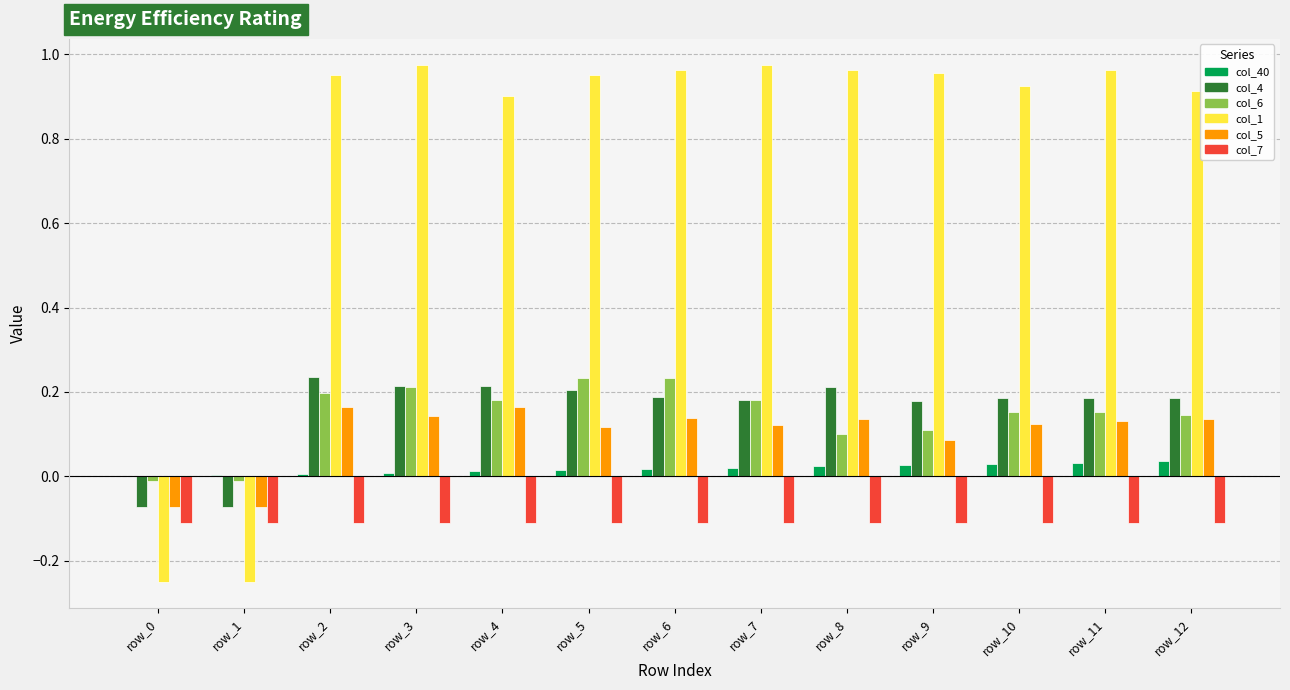

Where does the col_1 series first go above 0?

row_2